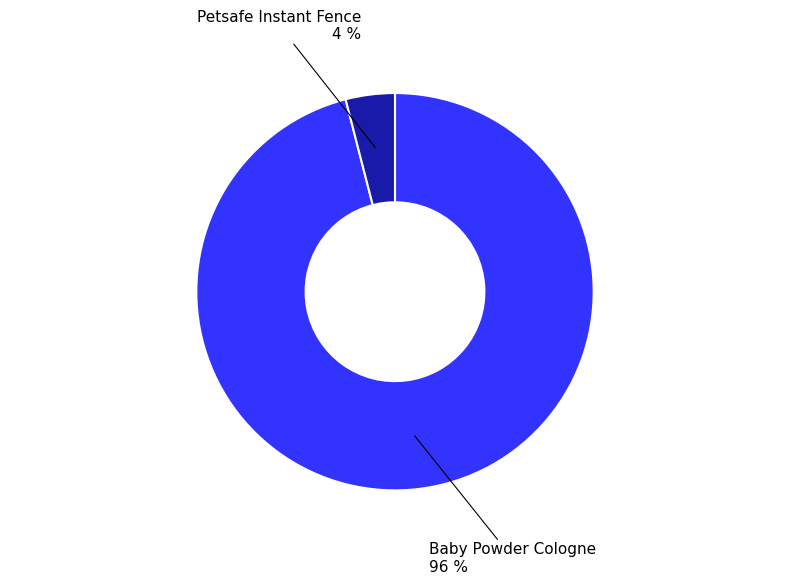

To the nearest percent, what is the difference between the Baby Powder Cologne and Petsafe Instant Fence slice percentages?

92%